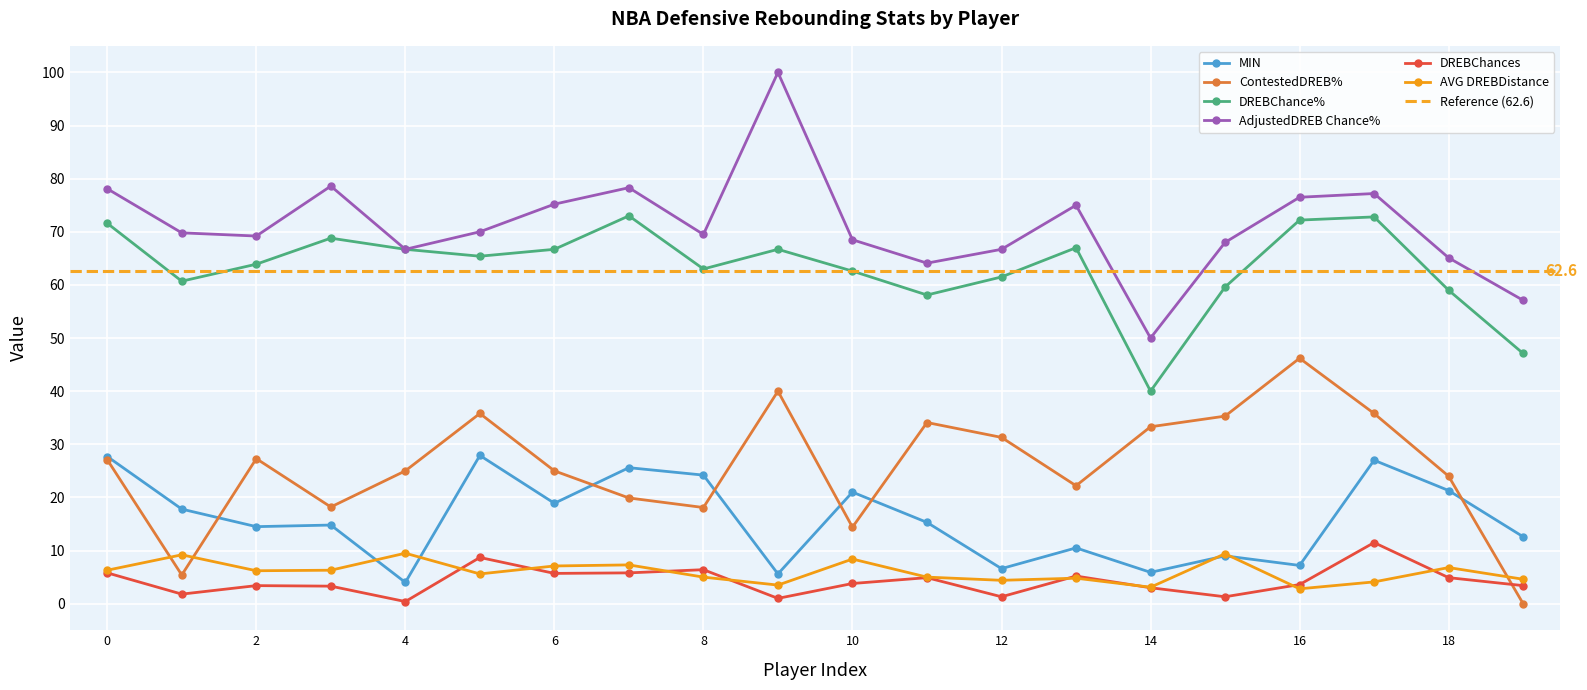

At how many categories does at least one series exceed 69?

12